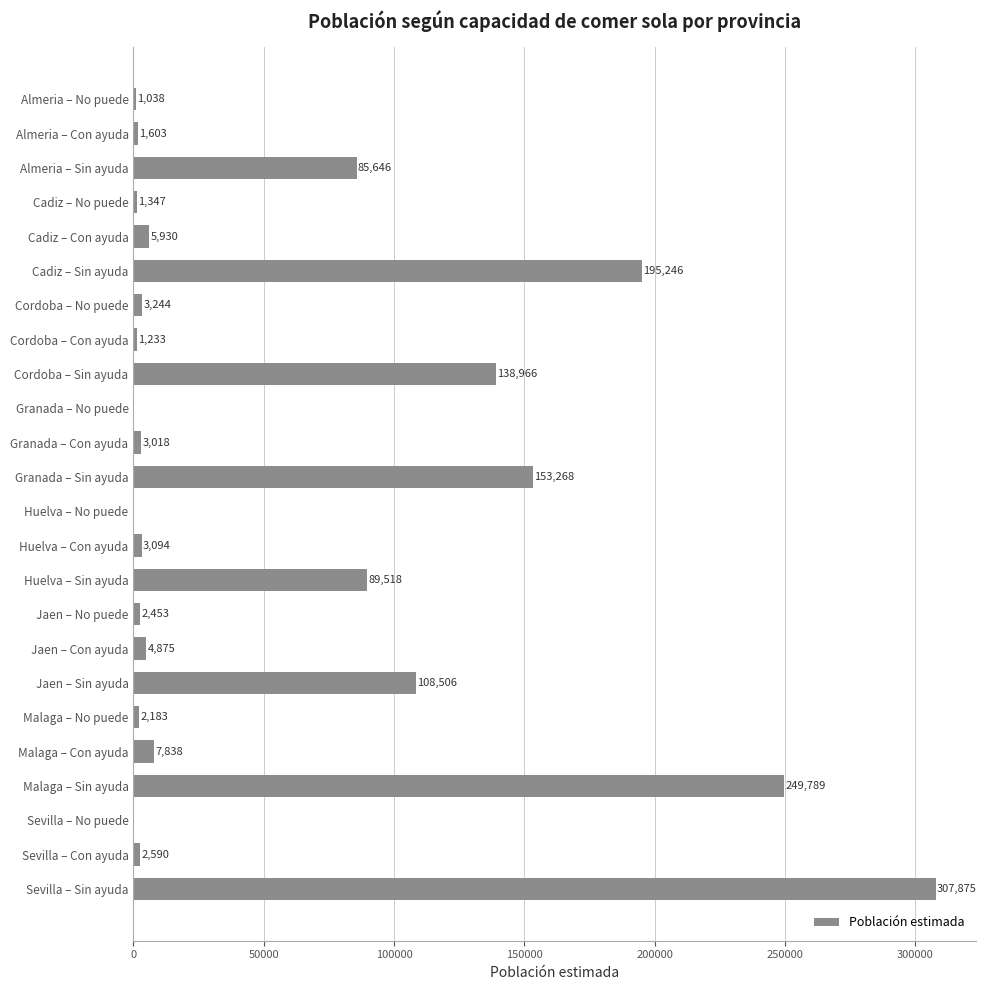

Reading top to bottom, what are all the values shown in this chart?

Almeria – No puede=1038	Almeria – Con ayuda=1603	Almeria – Sin ayuda=85646	Cadiz – No puede=1347	Cadiz – Con ayuda=5930	Cadiz – Sin ayuda=195246	Cordoba – No puede=3244	Cordoba – Con ayuda=1233	Cordoba – Sin ayuda=138966	Granada – No puede=0	Granada – Con ayuda=3018	Granada – Sin ayuda=153268	Huelva – No puede=0	Huelva – Con ayuda=3094	Huelva – Sin ayuda=89518	Jaen – No puede=2453	Jaen – Con ayuda=4875	Jaen – Sin ayuda=108506	Malaga – No puede=2183	Malaga – Con ayuda=7838	Malaga – Sin ayuda=249789	Sevilla – No puede=0	Sevilla – Con ayuda=2590	Sevilla – Sin ayuda=307875